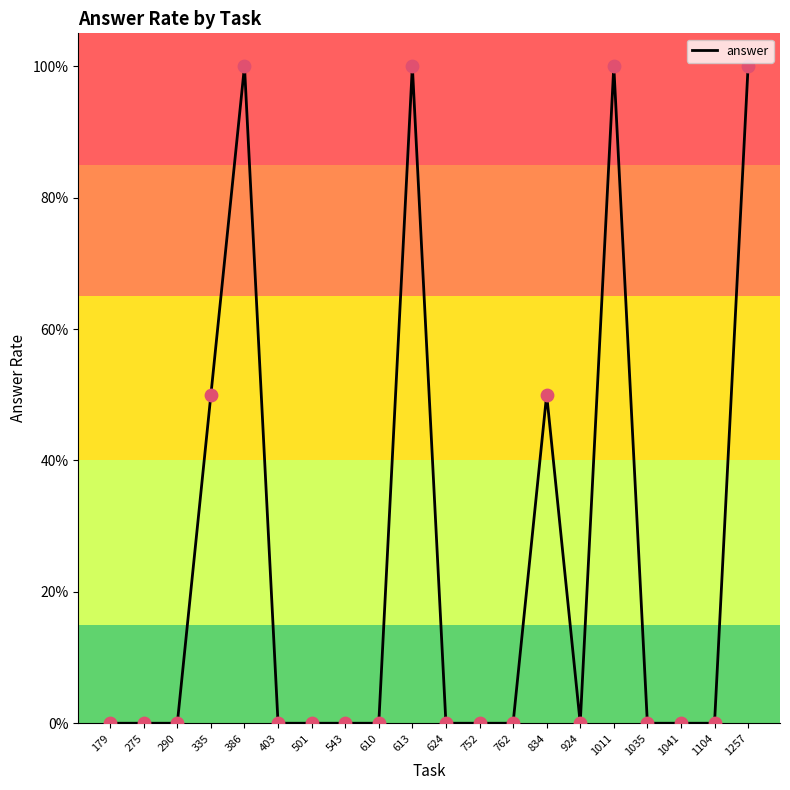

Between 1041 and 179, which is larger?

1041